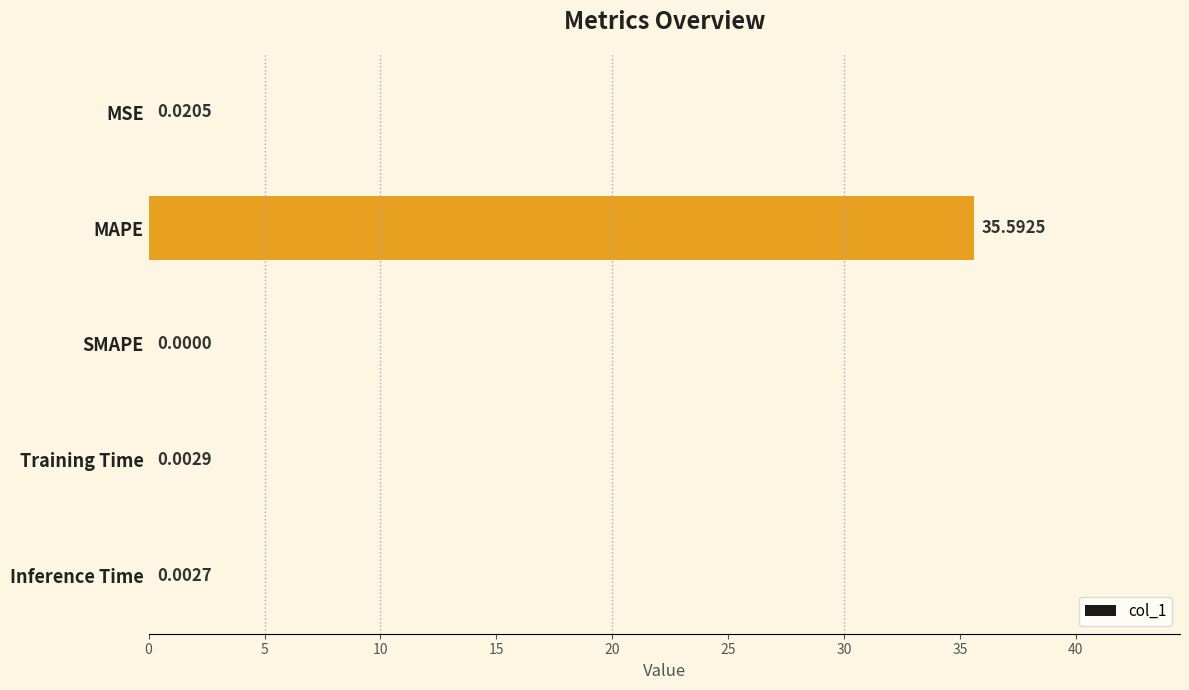

What is the sum of all values?

35.6